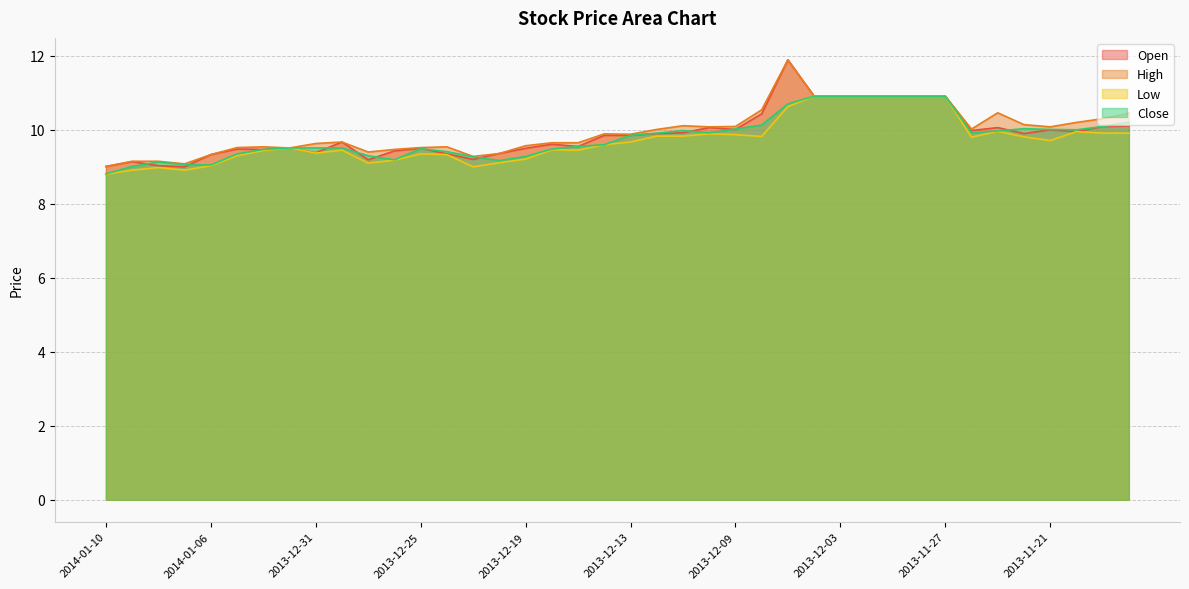

Reading left to right, list all the values displayed in this chart.

Open: 9.0	9.1	9.0	9.0	9.3	9.5	9.5	9.5	9.4	9.7	9.2	9.4	9.5	9.3	9.2	9.4	9.5	9.6	9.6	9.8	9.8	9.9	9.9	10.1	10.0	10.4	11.9	10.9	10.9	10.9	10.9	10.9	10.9	10.0	10.1	9.9	10.0	9.9	10.1	10.1
High: 9.0	9.2	9.2	9.1	9.3	9.5	9.5	9.5	9.6	9.7	9.4	9.5	9.5	9.5	9.3	9.4	9.6	9.7	9.7	9.9	9.9	10.0	10.1	10.1	10.1	10.5	11.9	10.9	10.9	10.9	10.9	10.9	10.9	10.0	10.5	10.1	10.1	10.2	10.3	10.4
Low: 8.8	8.9	9.0	8.9	9.0	9.3	9.4	9.5	9.4	9.4	9.1	9.2	9.3	9.3	9.0	9.1	9.2	9.5	9.4	9.6	9.7	9.8	9.8	9.9	9.9	9.8	10.6	10.9	10.9	10.9	10.9	10.9	10.9	9.8	10.0	9.8	9.7	9.9	9.9	9.9
Close: 8.8	9.0	9.1	9.1	9.1	9.3	9.5	9.5	9.5	9.5	9.3	9.2	9.5	9.4	9.3	9.2	9.3	9.5	9.6	9.6	9.8	9.9	10.0	9.9	10.0	10.1	10.7	10.9	10.9	10.9	10.9	10.9	10.9	9.9	10.0	10.0	10.0	10.0	10.1	10.2